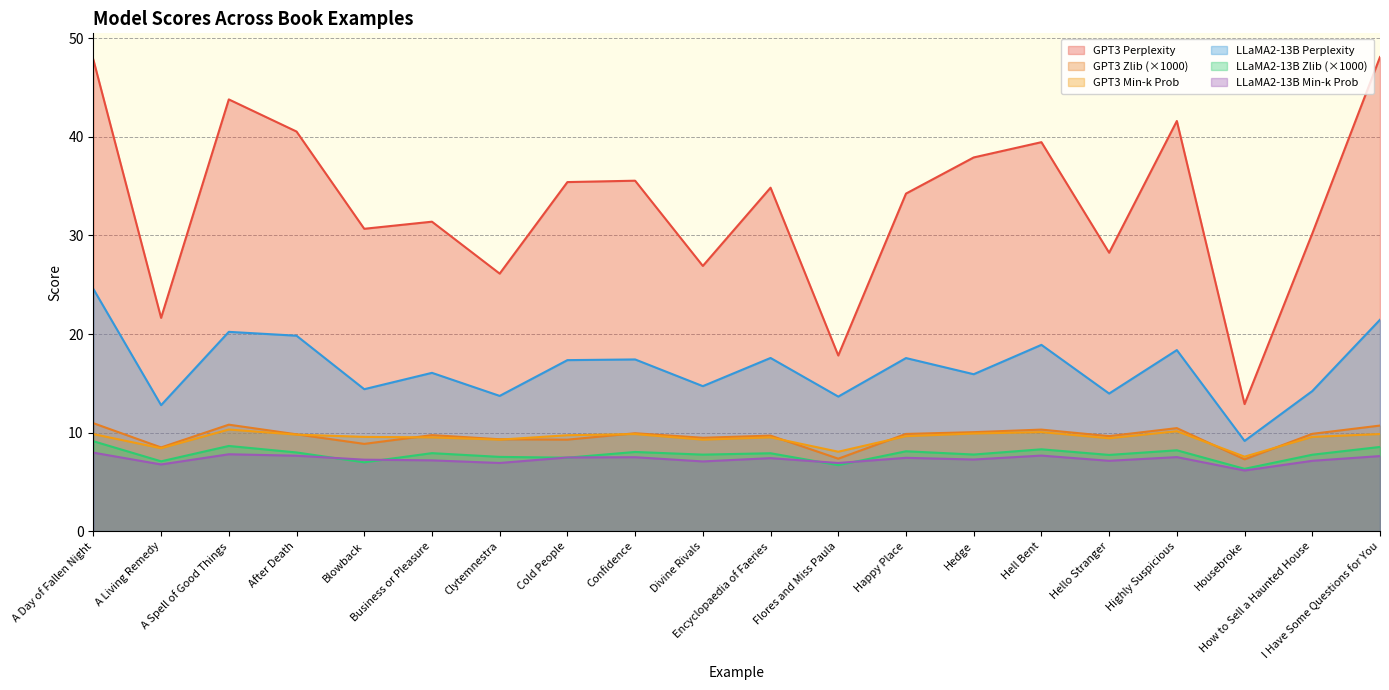

What is the spread (max minus min) of values at Housebroke?

6.7